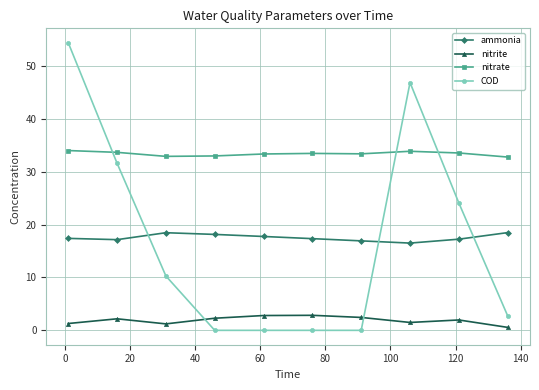

True or false: nitrate and COD intersect in this chart.

True